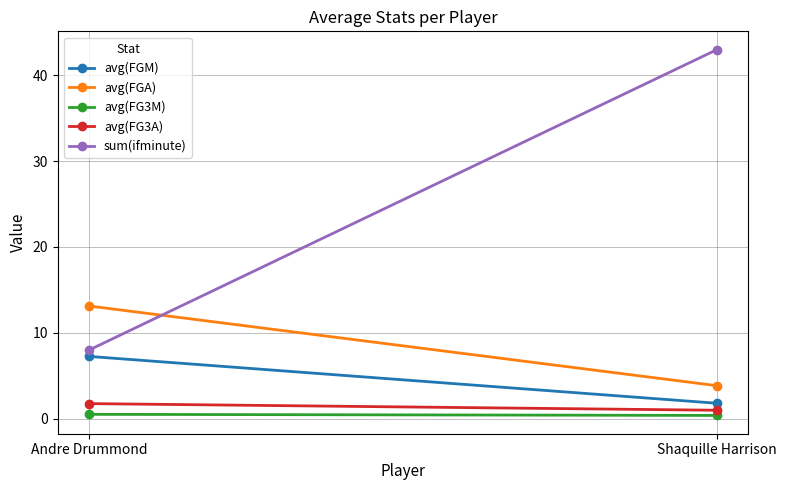

What is the minimum value for avg(FG3A)?

1.0